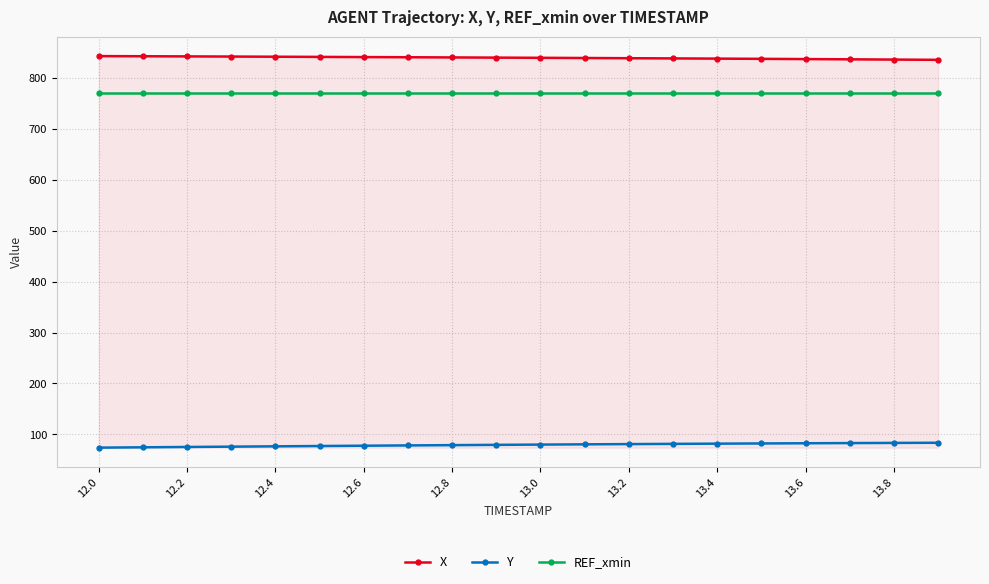

What is the average value of the REF_xmin series?

770.4